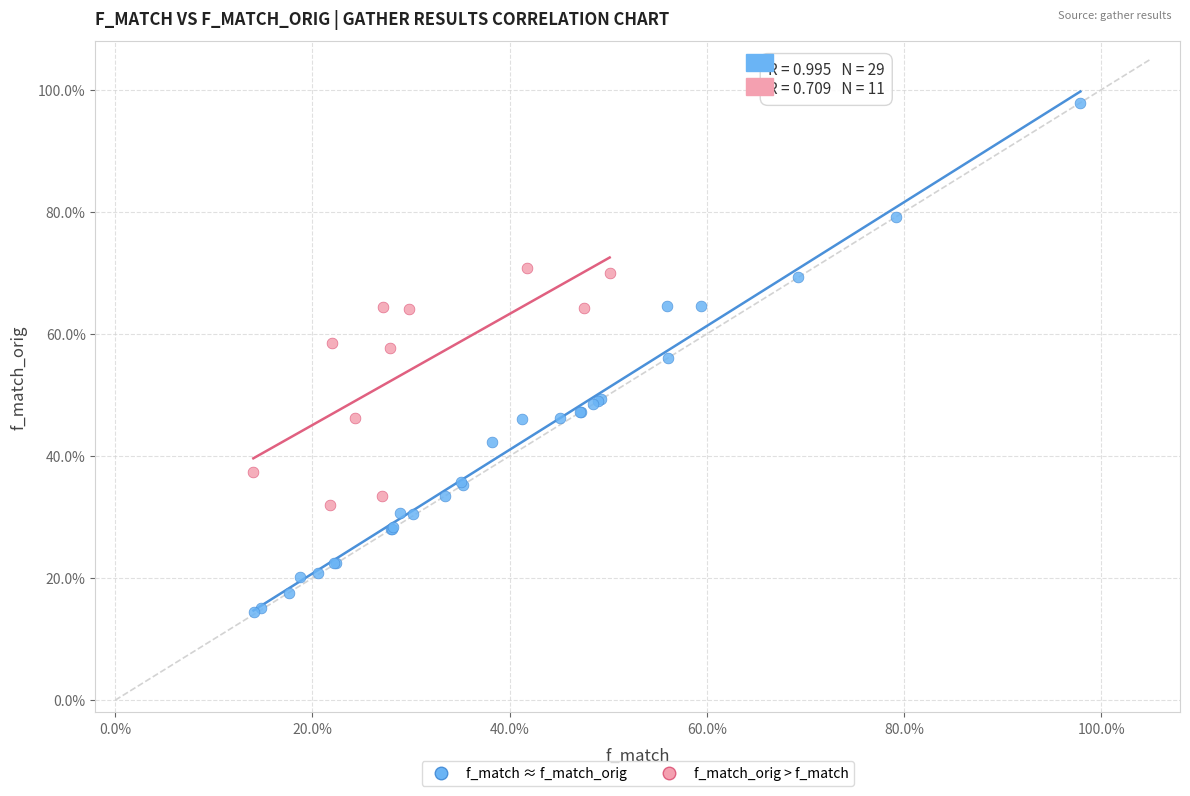

Which series contains the highest Y value?

f_match ≈ f_match_orig